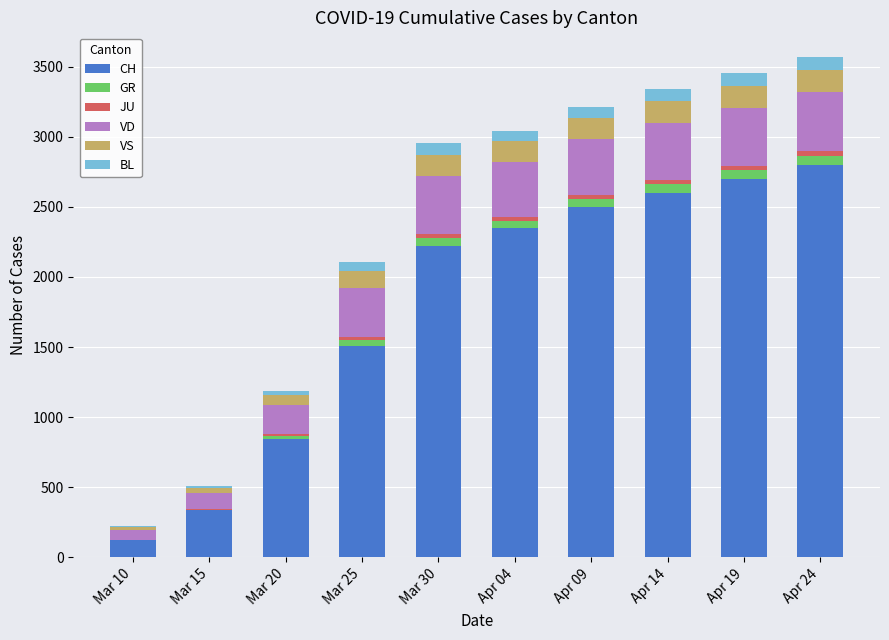

What is the maximum value for CH?

2800